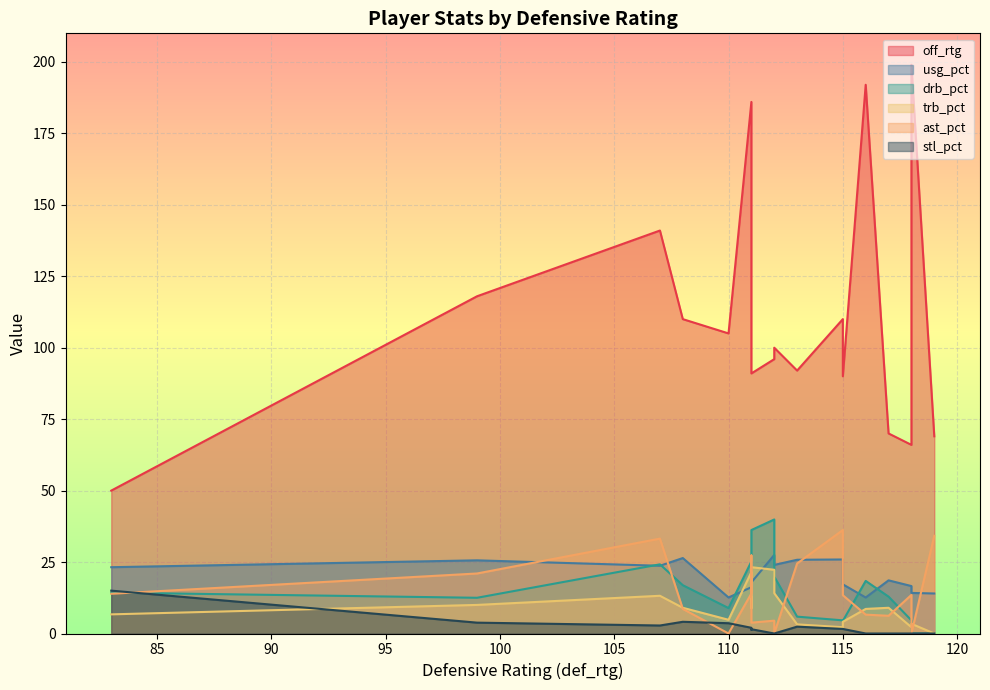

How many data points in ast_pct are less than 13?

8